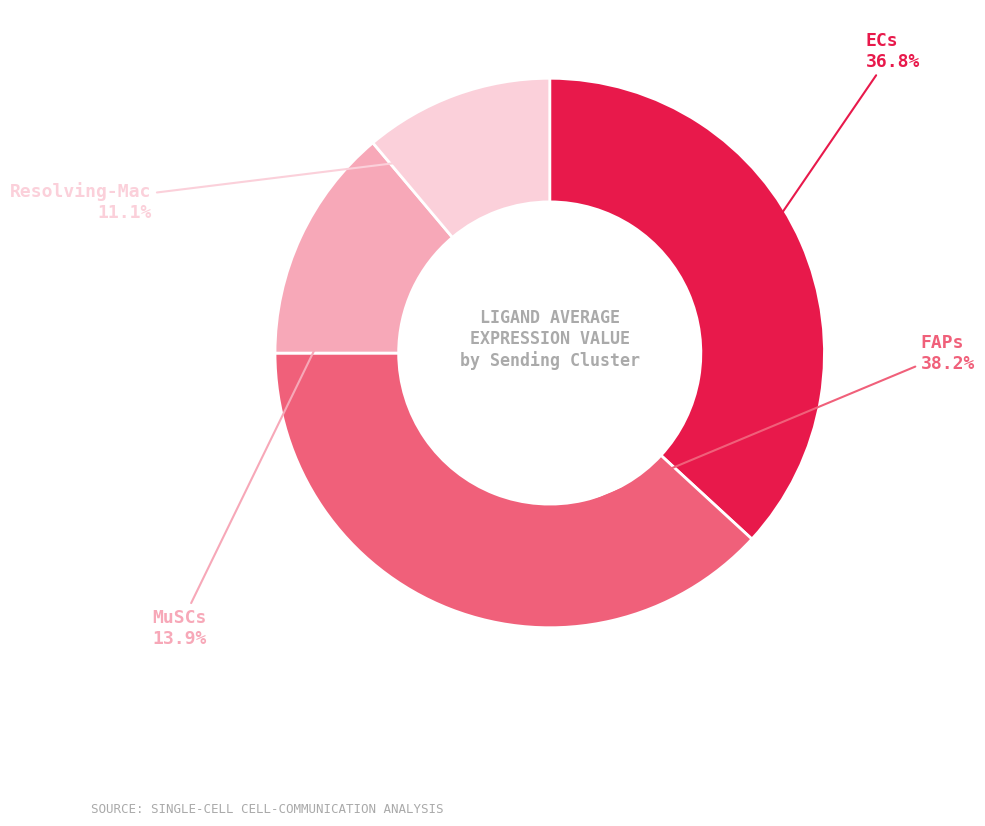

Is there any slice that represents more than half of the pie?

No